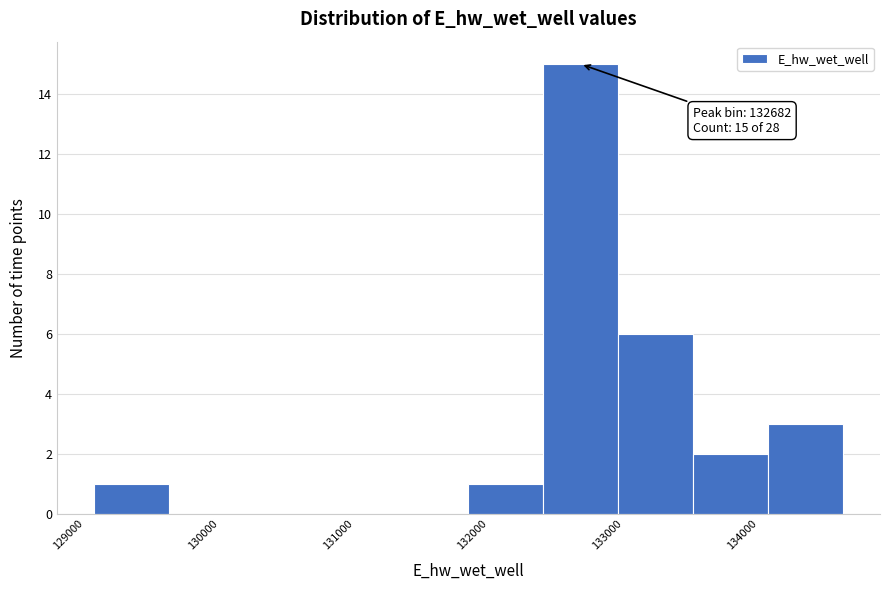

Over which range of the x-axis is the bar tallest?

132400 to 133000